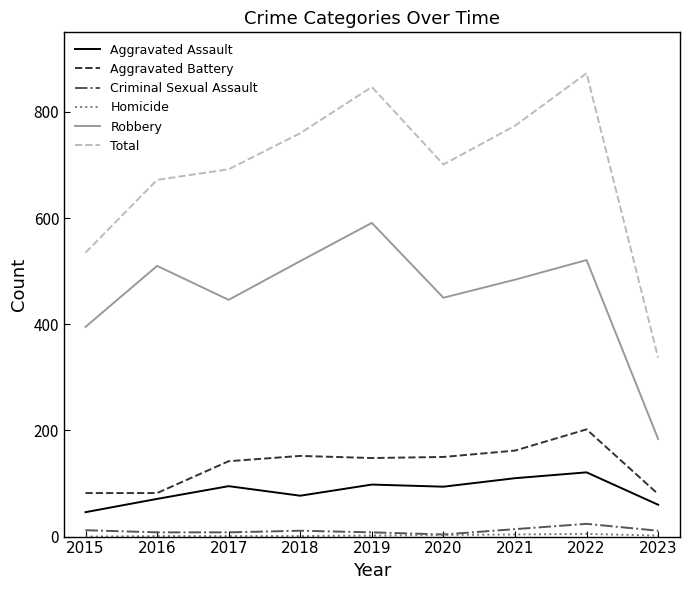

Read the Robbery value at 2020, to the nearest 5.

450